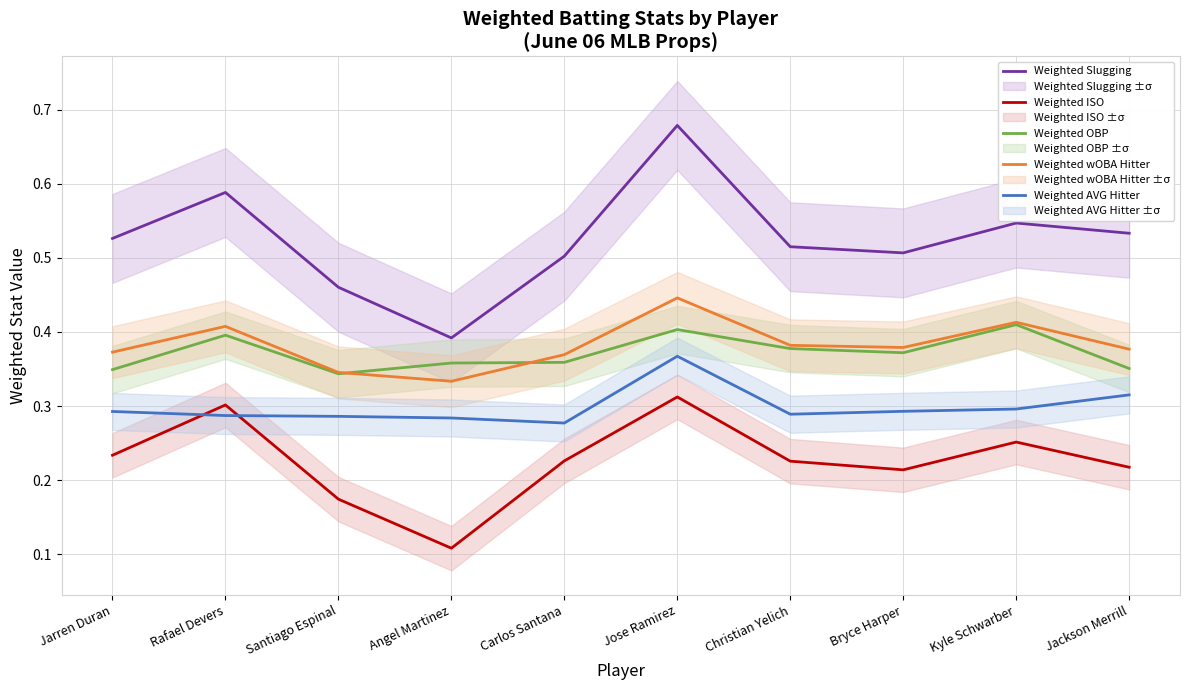

At which label is Weighted AVG Hitter closest to 0?

Carlos Santana